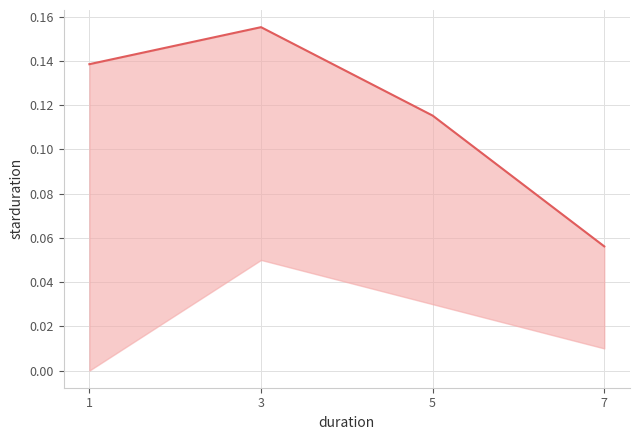

Between 5 and 7, which is larger?

5